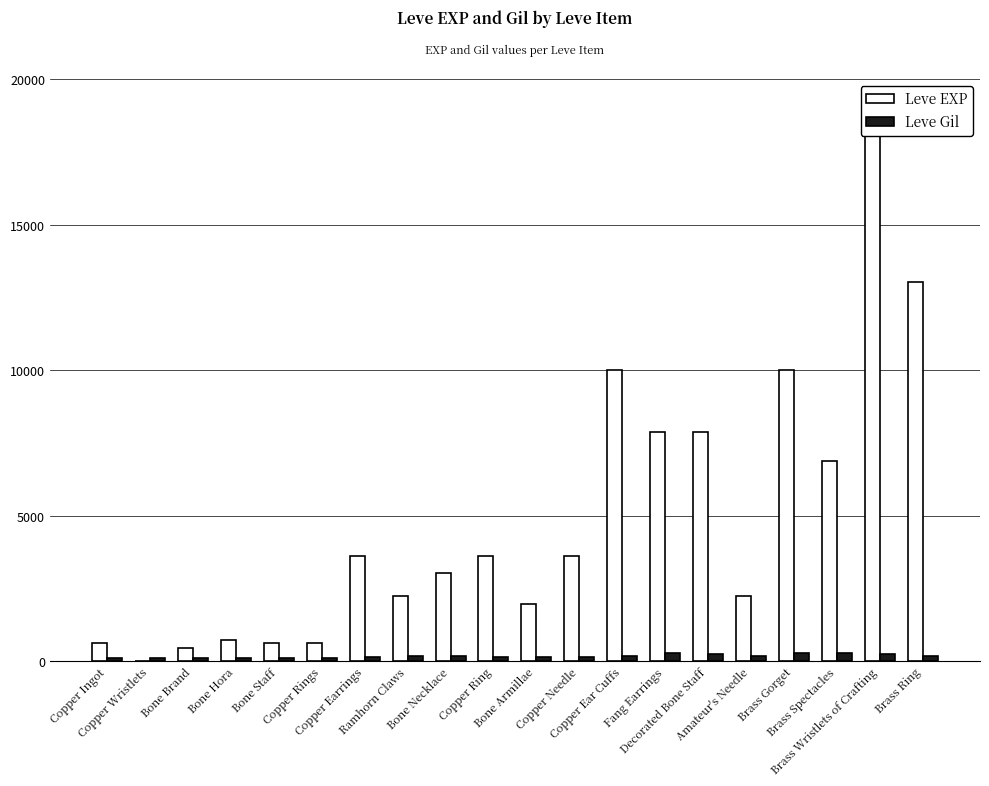

How many values in the Leve EXP series exceed 3600?

7